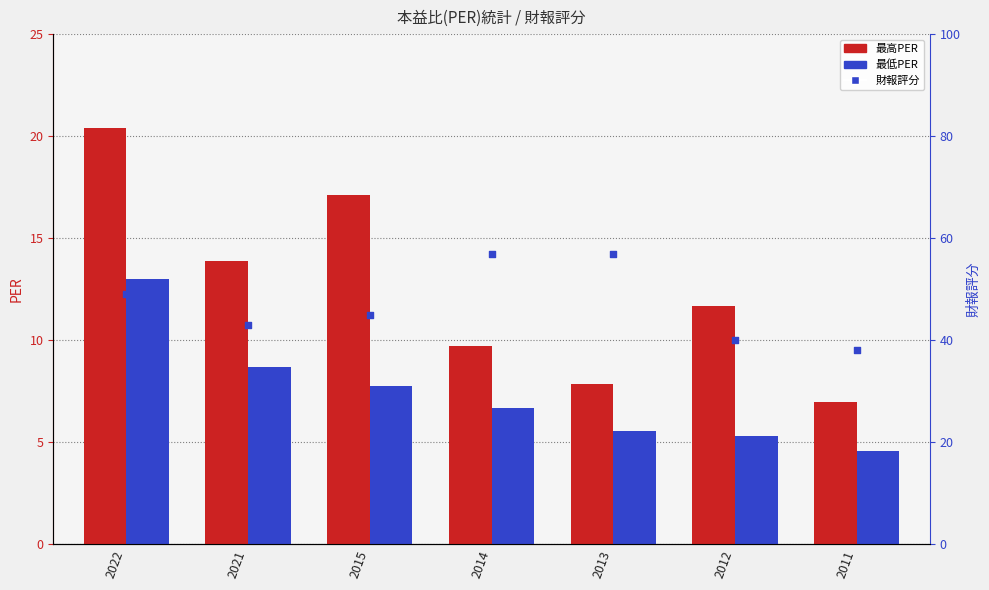

Which series has the largest total across all categories?

財報評分